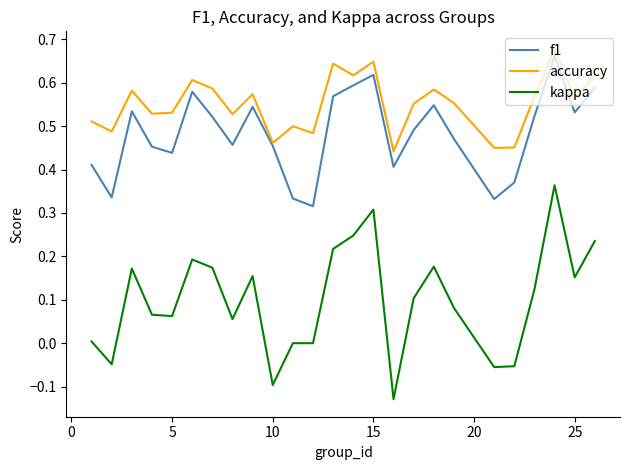

How many f1 values are between 0 and 1?

25